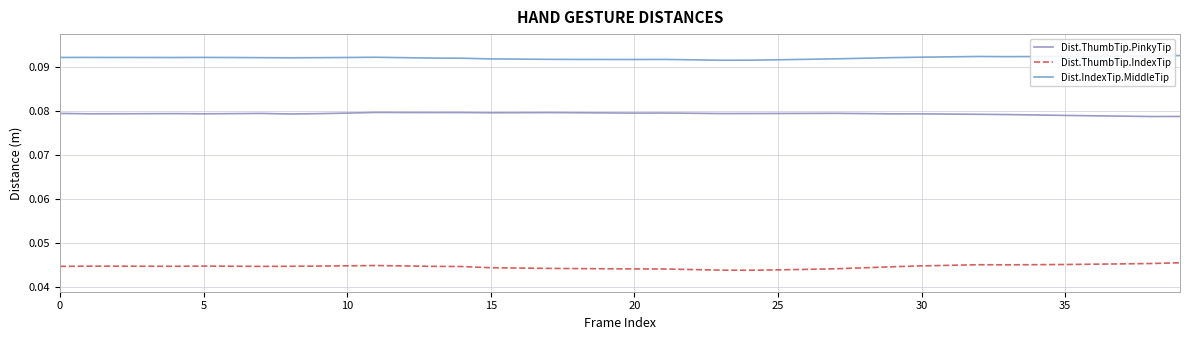

True or false: Dist.ThumbTip.PinkyTip and Dist.ThumbTip.IndexTip intersect in this chart.

False